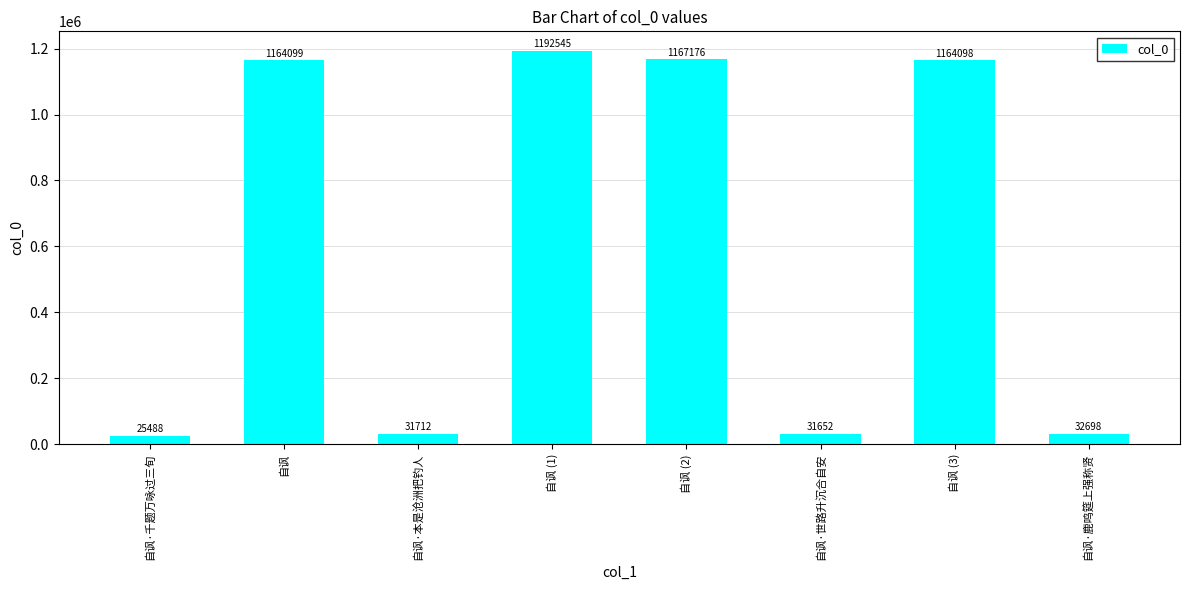

Rank the categories by value from highest to lowest.

自讽 (1), 自讽 (2), 自讽, 自讽 (3), 自讽·鹿鸣筵上强称贤, 自讽·本是沧洲把钓人, 自讽·世路升沉合自安, 自讽·千题万咏过三旬